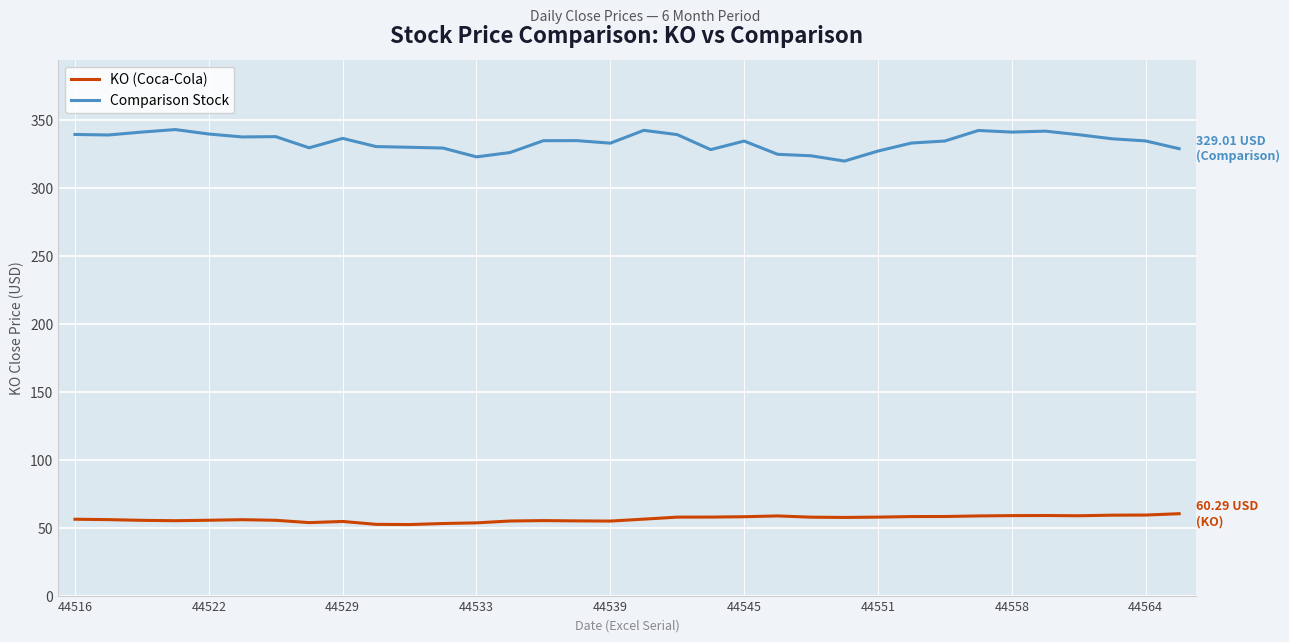

True or false: KO (Coca-Cola) and Comparison Stock cross at least once.

False